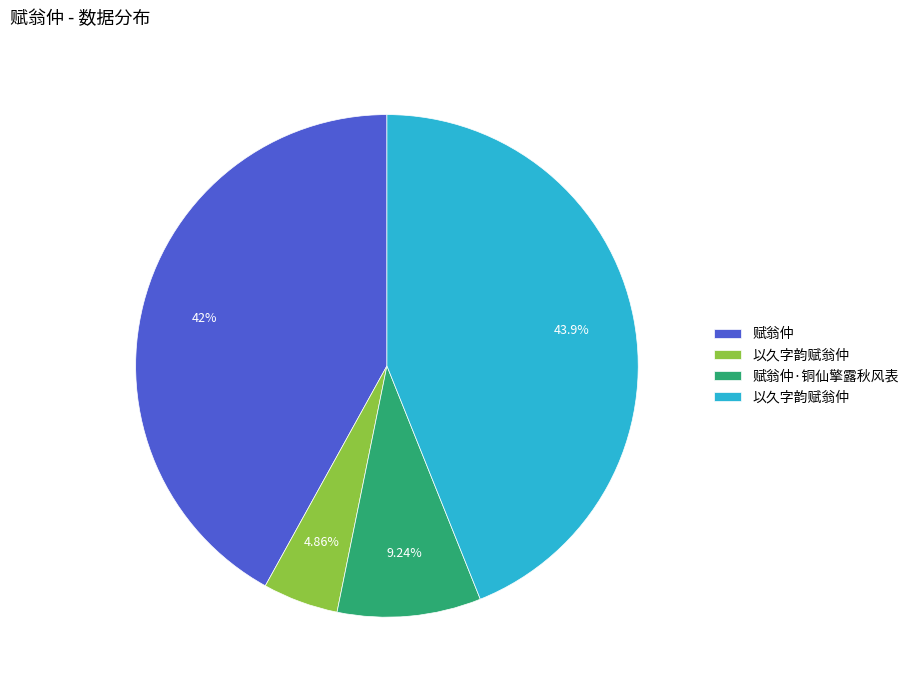

To the nearest percent, what is the difference between the largest and smallest slice percentages?

39%